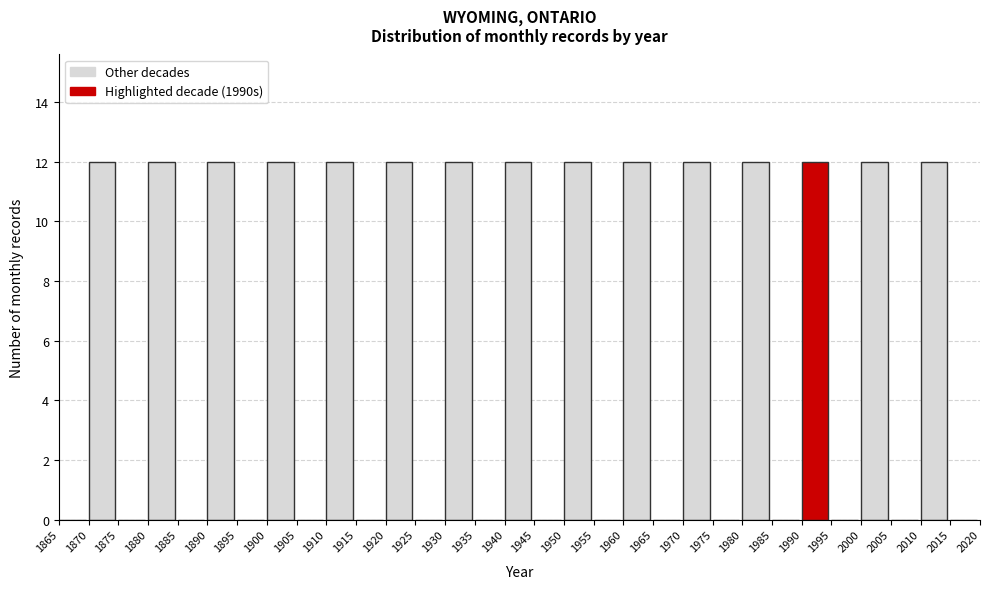

Reading left to right, transcribe this chart: for each bar, give the range it covers on the x-axis and its height. The values are not printed on the chart, so give them approximately, as read against the axis.

1865 to 1870: 0
1870 to 1875: 12
1875 to 1880: 0
1880 to 1885: 12
1885 to 1890: 0
1890 to 1895: 12
1895 to 1900: 0
1900 to 1905: 12
1905 to 1910: 0
1910 to 1915: 12
1915 to 1920: 0
1920 to 1925: 12
1925 to 1930: 0
1930 to 1935: 12
1935 to 1940: 0
1940 to 1945: 12
1945 to 1950: 0
1950 to 1955: 12
1955 to 1960: 0
1960 to 1965: 12
1965 to 1970: 0
1970 to 1975: 12
1975 to 1980: 0
1980 to 1985: 12
1985 to 1990: 0
1990 to 1995: 12
1995 to 2000: 0
2000 to 2005: 12
2005 to 2010: 0
2010 to 2015: 12
2015 to 2020: 0